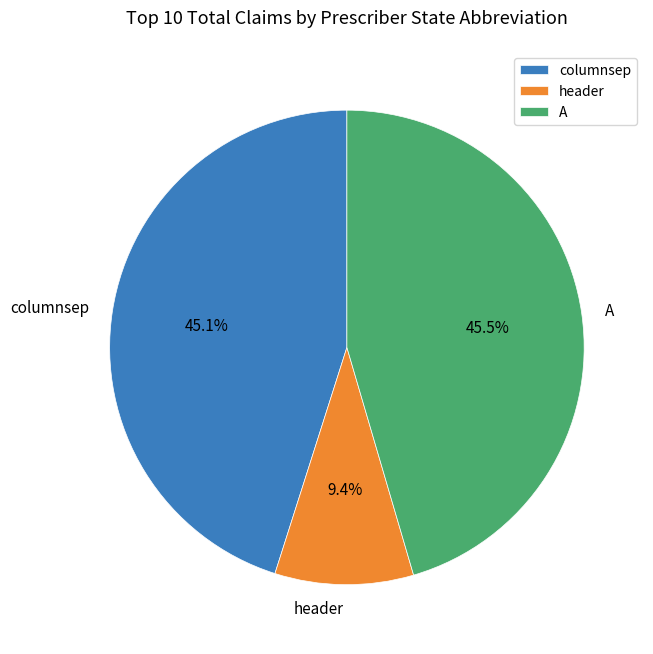

To the nearest percent, what is the combined percentage of A and header?

55%